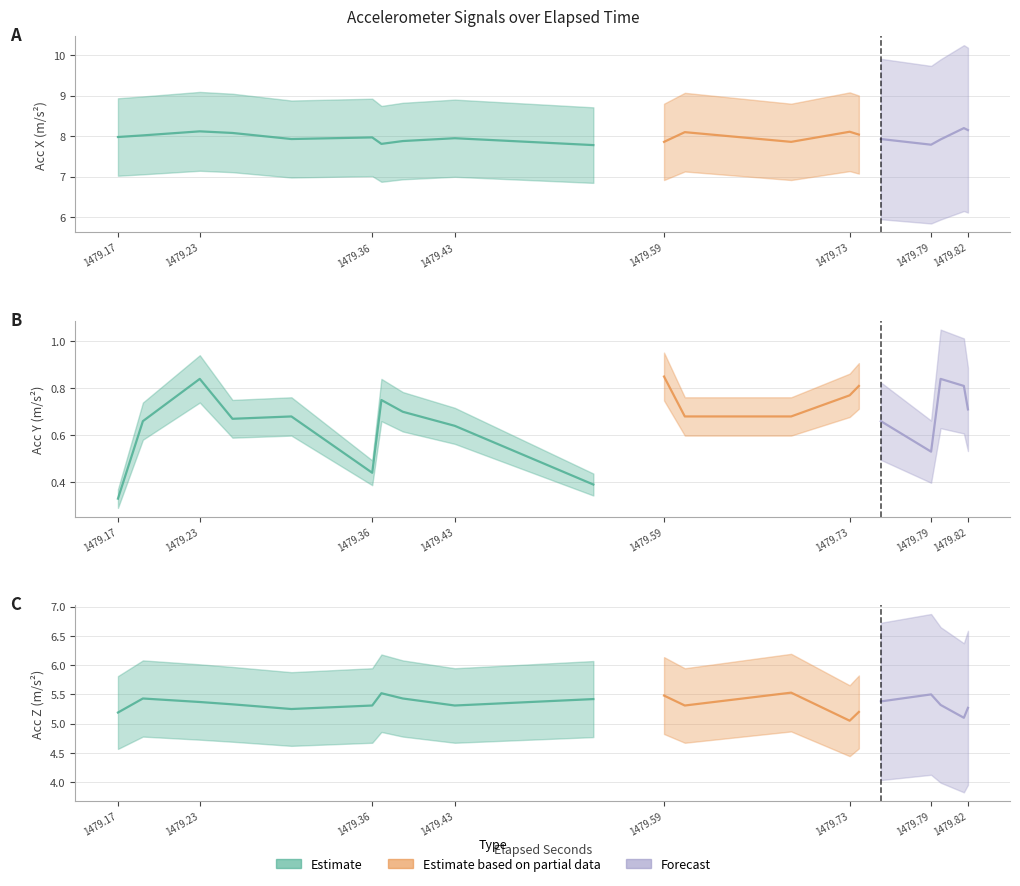

What is the value of the acc_z point at the 36th from the left?

5.3